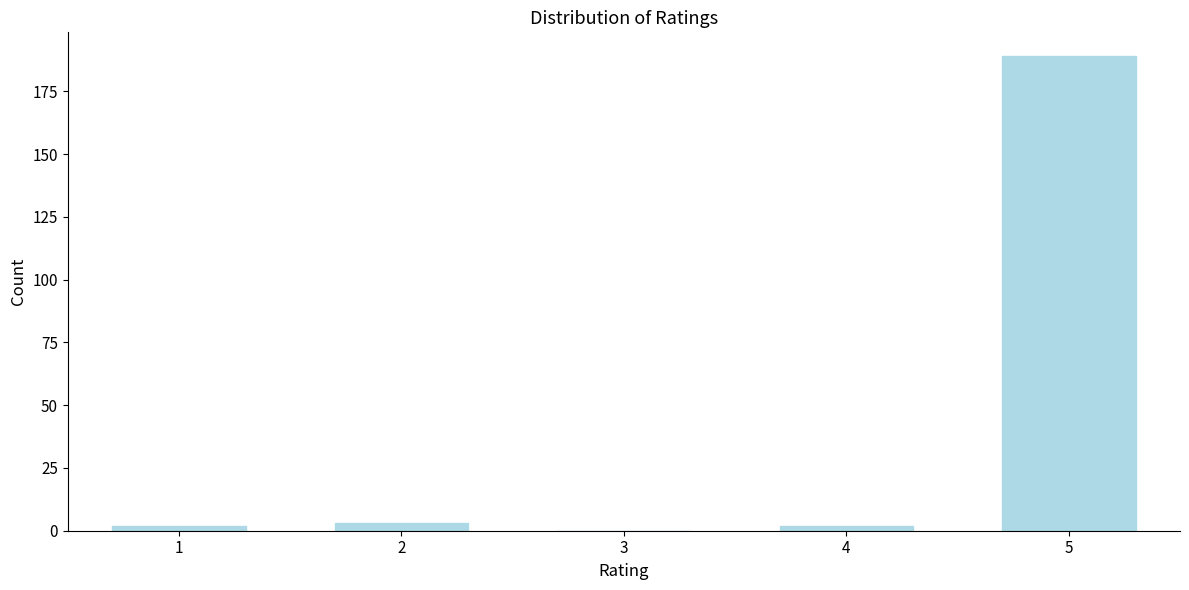

Reading left to right, list all the values displayed in this chart.

1=2	2=3	3=0	4=2	5=189